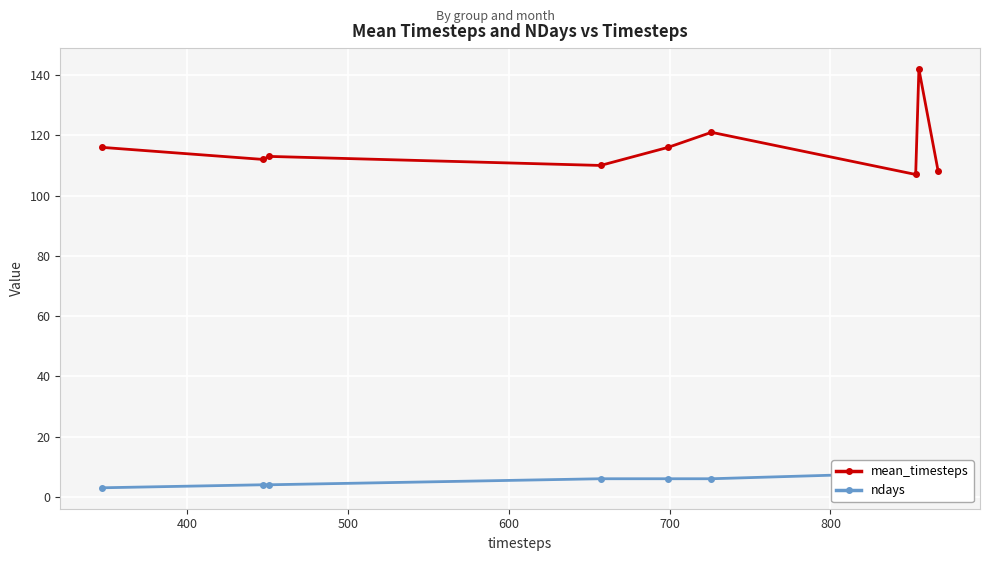

What are all the series names shown in the legend?

mean_timesteps, ndays